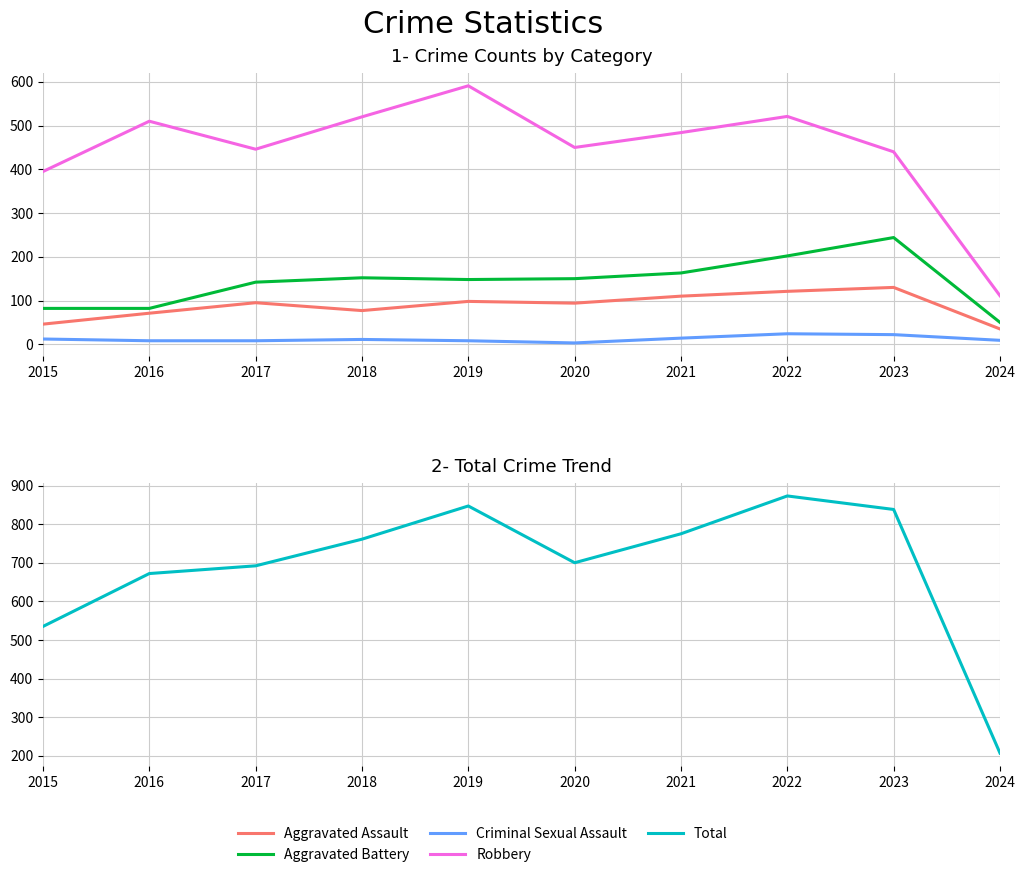

What is the sum of the Robbery values at 2023 and 2024?

551